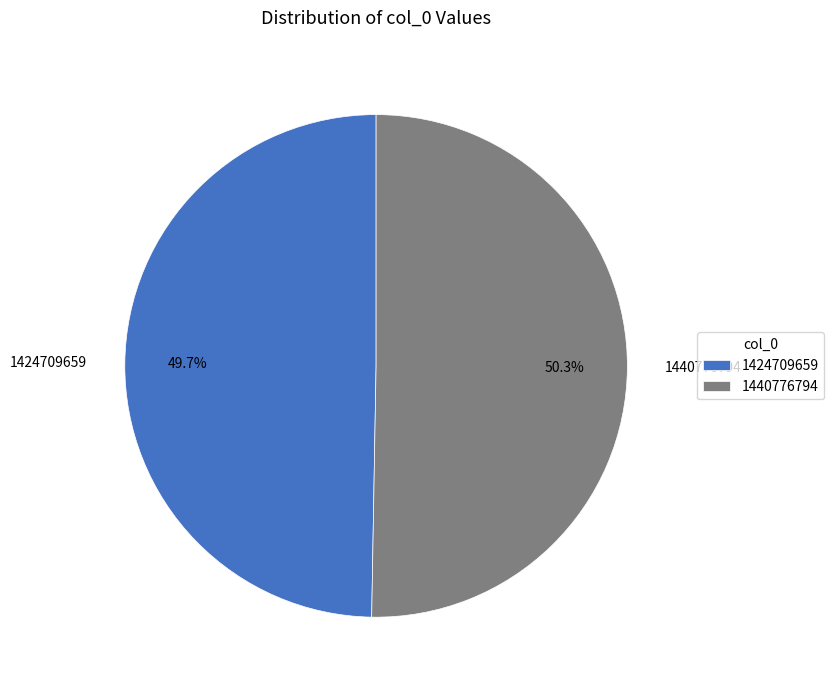

What is the total percentage of 1440776794 and 1424709659?

100.0%